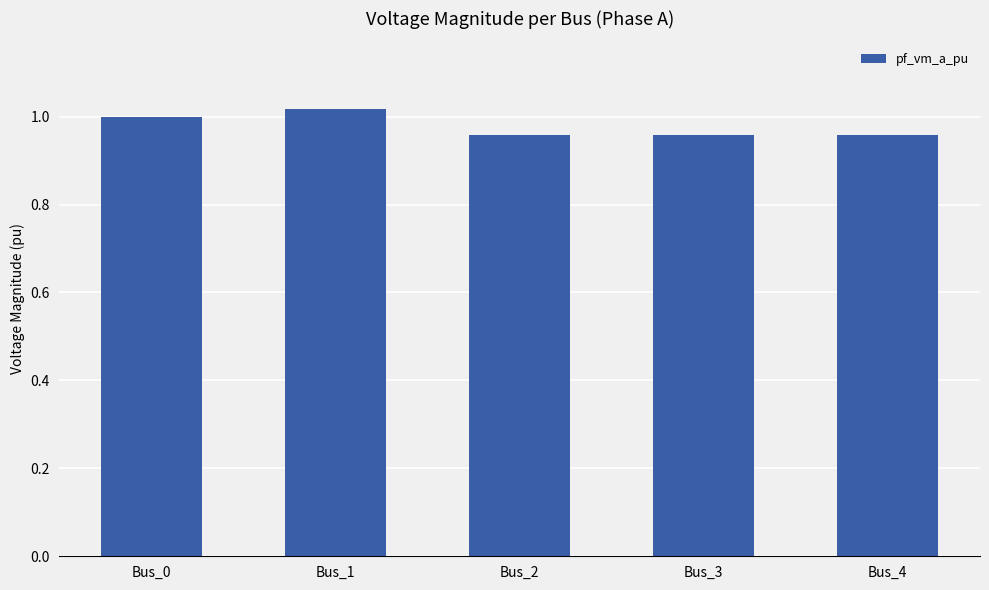

True or false: the data shows 1.0 at Bus_4.

True